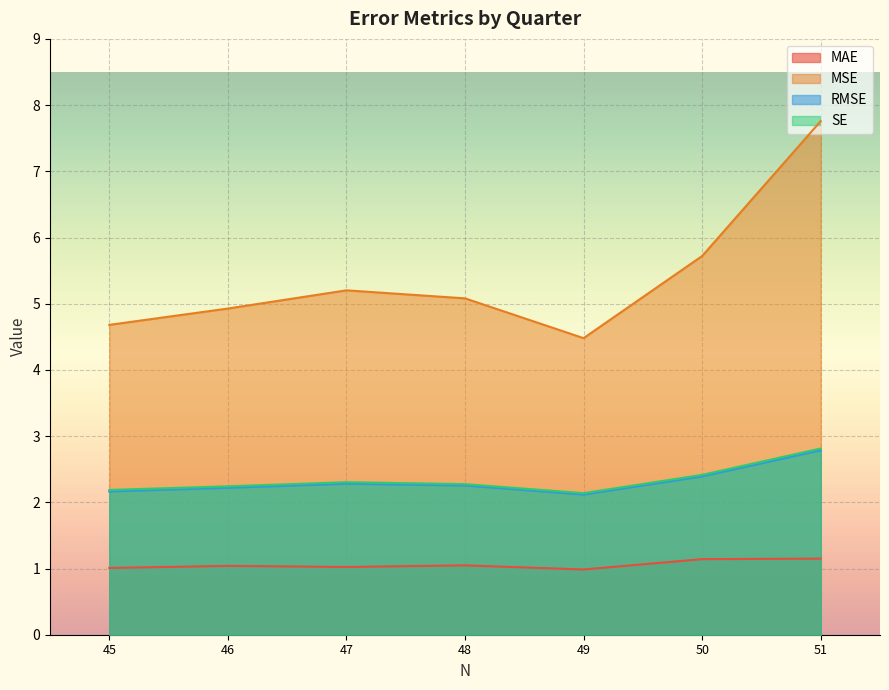

What is the approximate value of SE at 45?

2.2